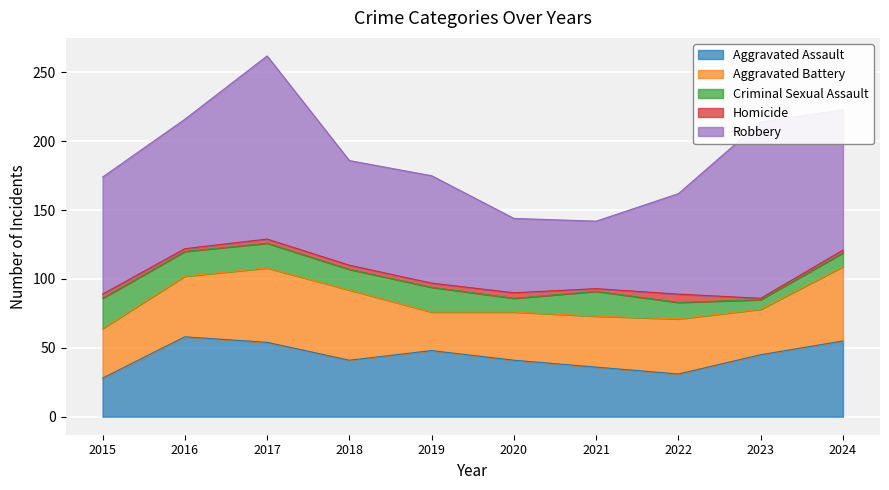

What is the difference between the maximum and minimum values in the Robbery series?

84